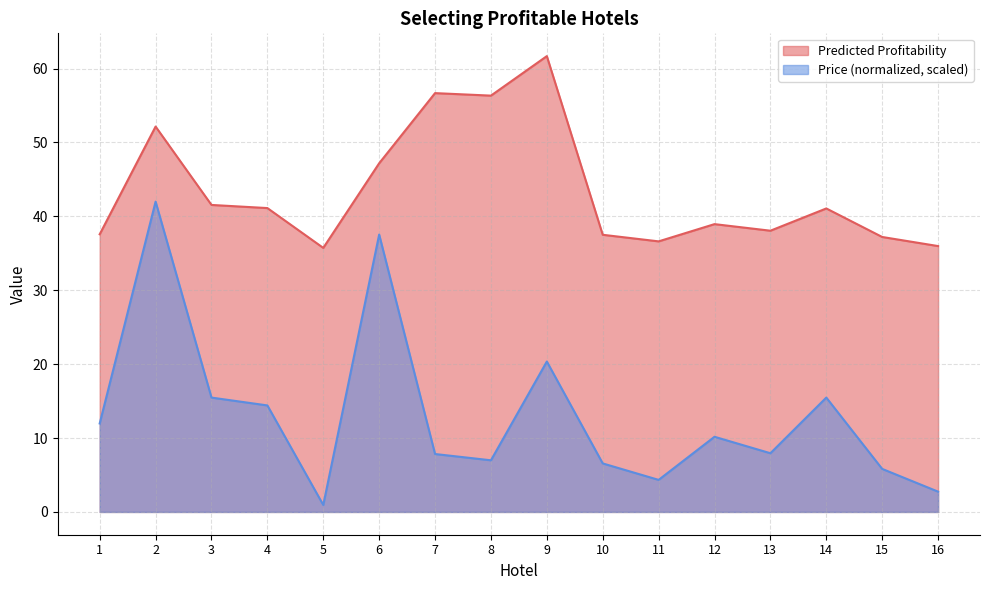

Reading left to right, list all the values displayed in this chart.

Predicted Profitability: 37.6	52.1	41.5	41.1	35.7	47.2	56.7	56.3	61.7	37.5	36.6	38.9	38.1	41.1	37.2	36.0
Price (normalized): 12.0	42.0	15.5	14.4	0.9	37.5	7.8	7.0	20.4	6.6	4.3	10.2	7.9	15.5	5.8	2.7